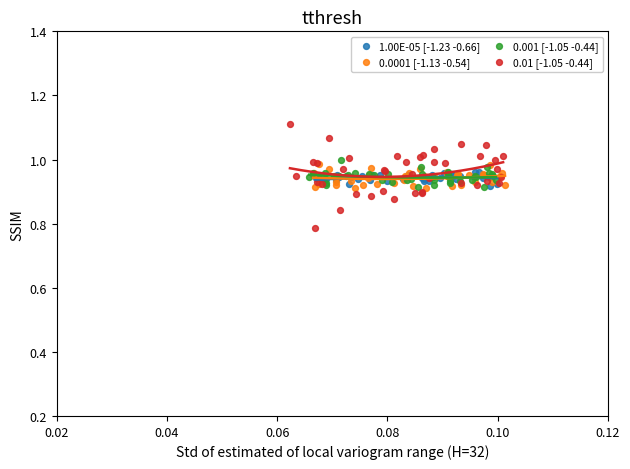

Which series has the largest Y range (max minus min)?

0.01 [-1.05 -0.44]